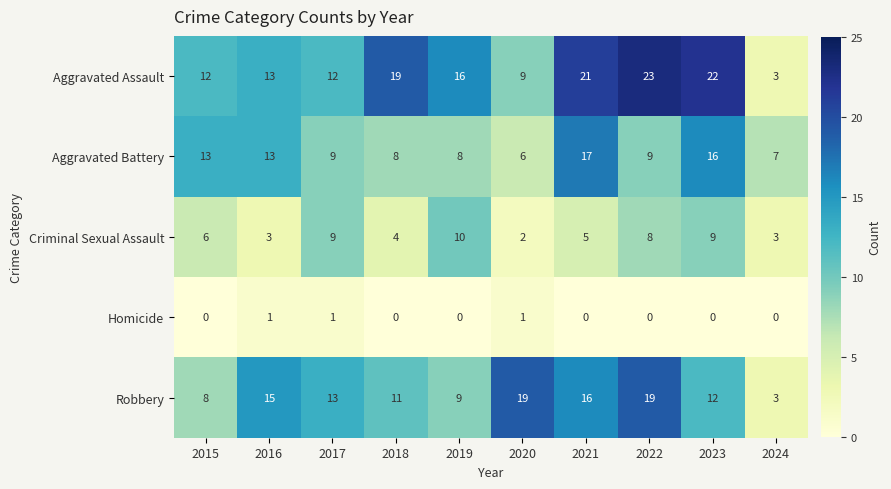

Which series changed the most between 2017 and 2023?

Aggravated Assault